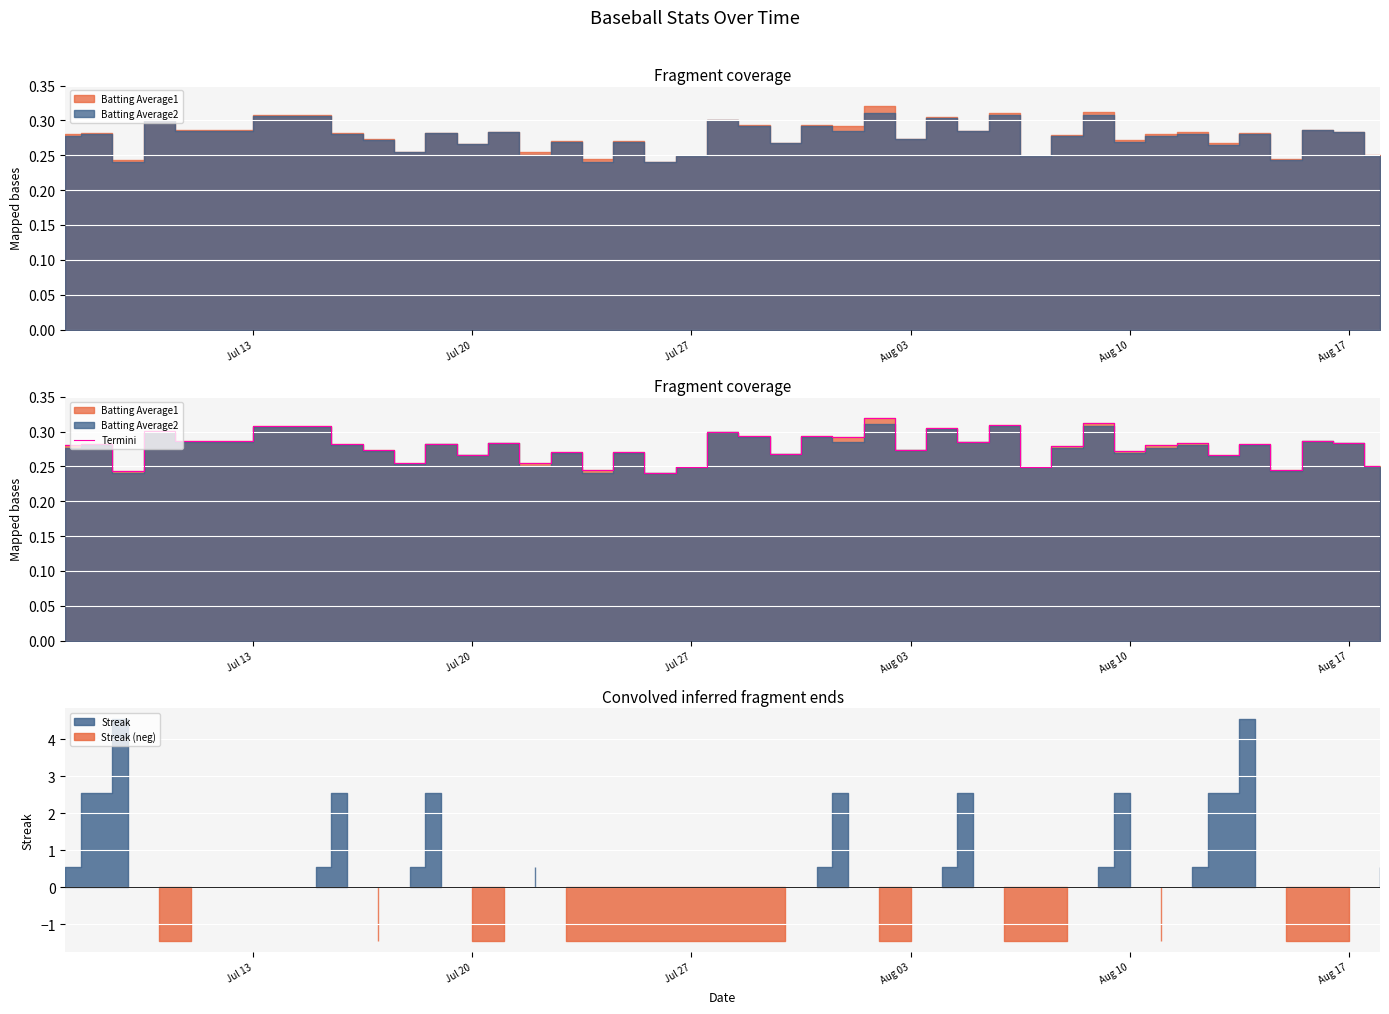

The Termini series shows 0.1 at Aug 17. True or false?

False